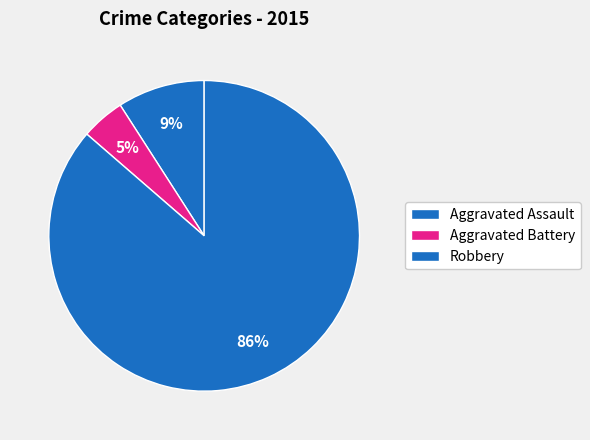

True or false: Robbery accounts for 76% of the total.

False